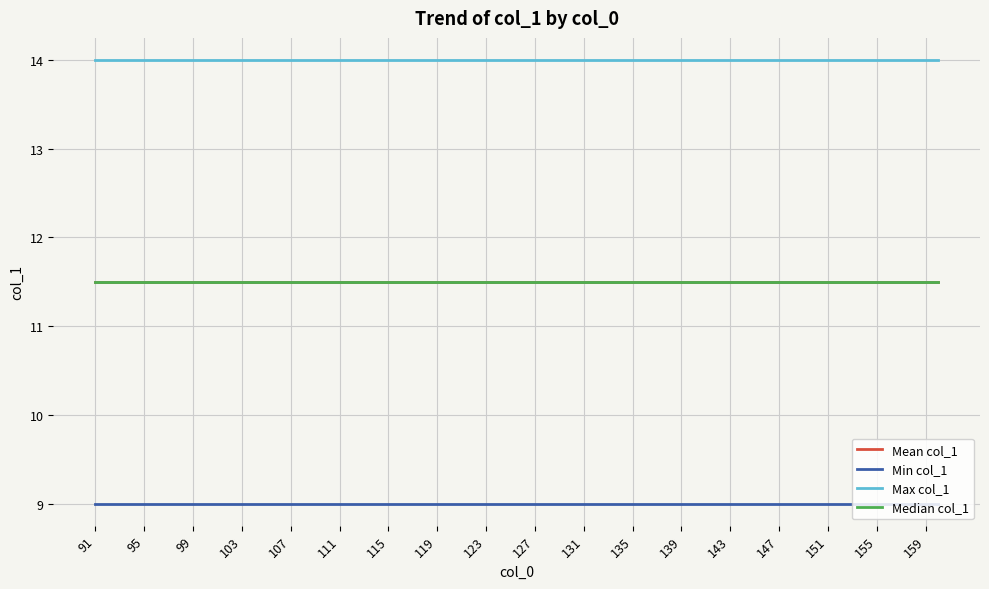

Does the chart display data point markers on the line(s)?

No